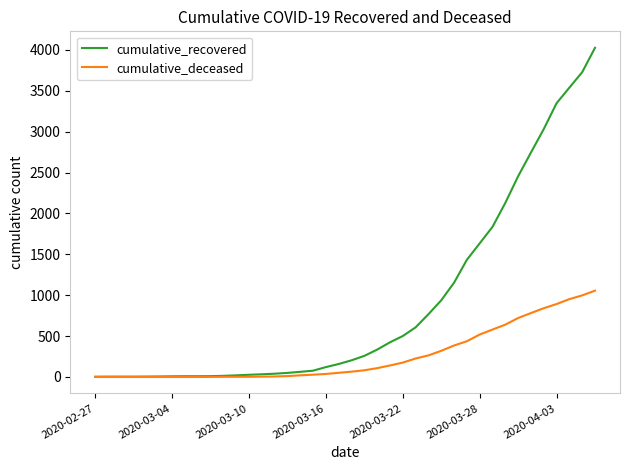

What is the maximum value shown in the chart?

4026